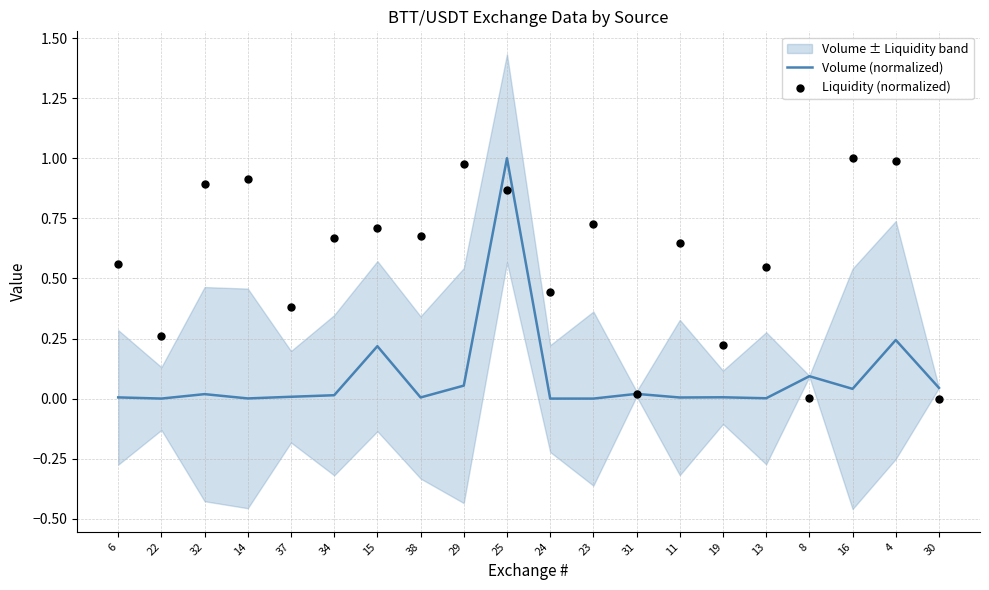

Which series has the largest total across all categories?

Liquidity (normalized)